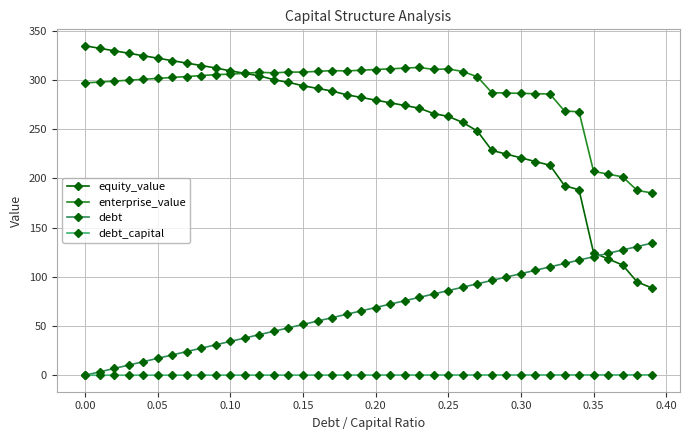

What is the greatest value displayed?

334.5